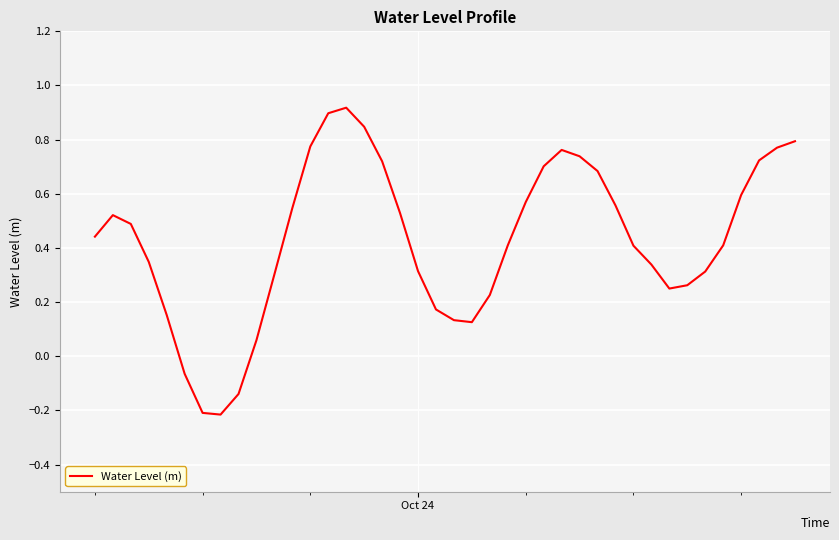

Is this an area chart (filled region under the line)?

No